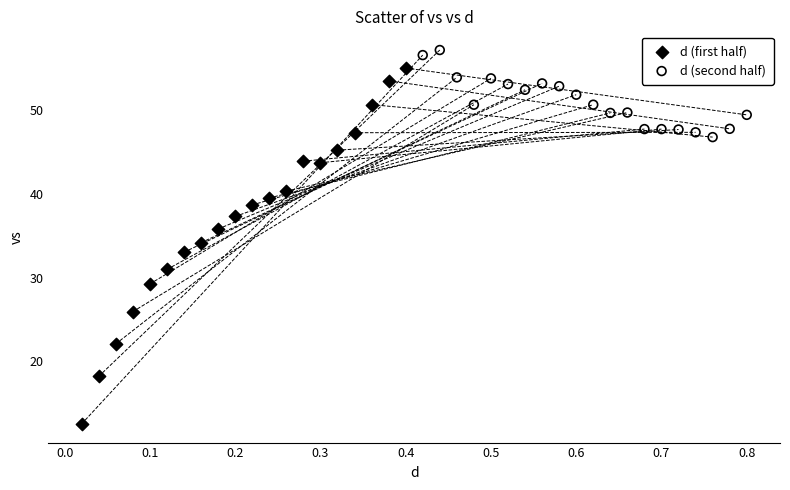

Which series reaches the minimum Y coordinate?

d (first half)